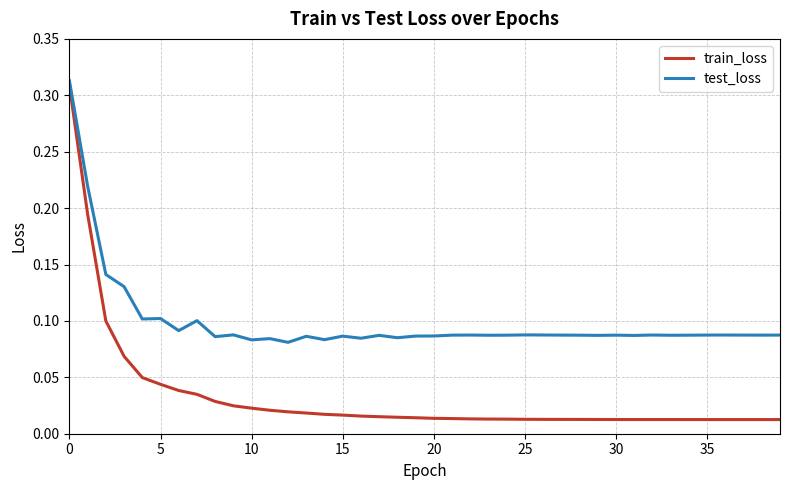

Which series has the largest range (max minus min)?

train_loss